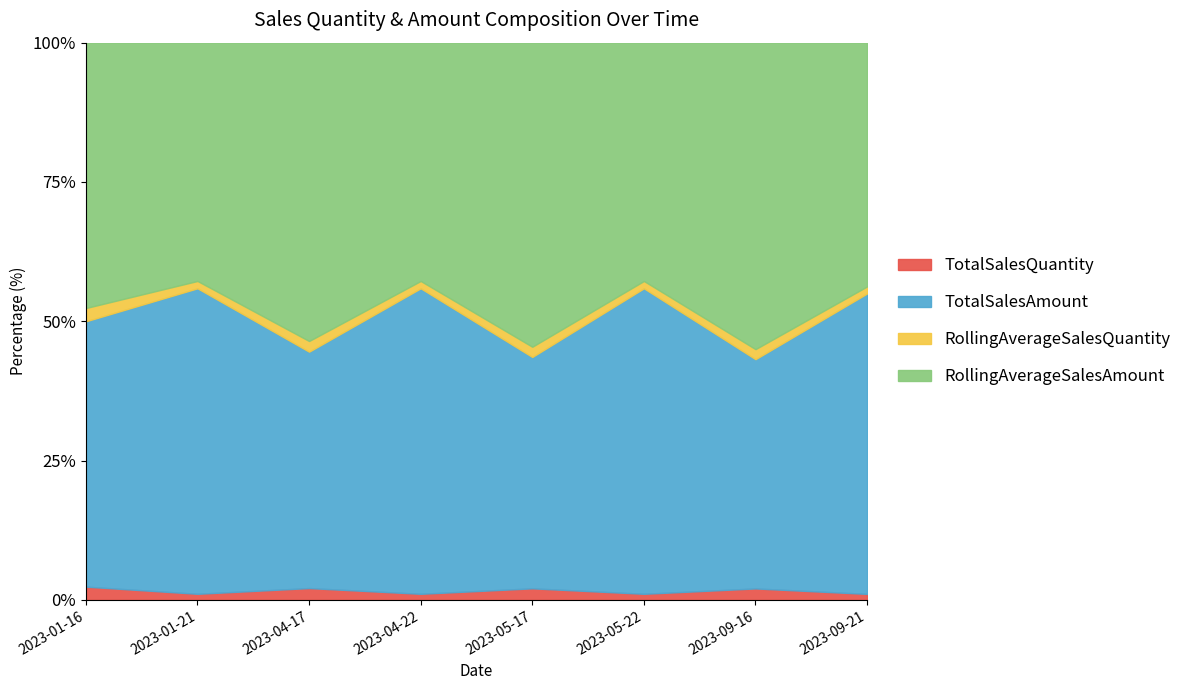

What is the total value across all series at 2023-01-21?

100.0